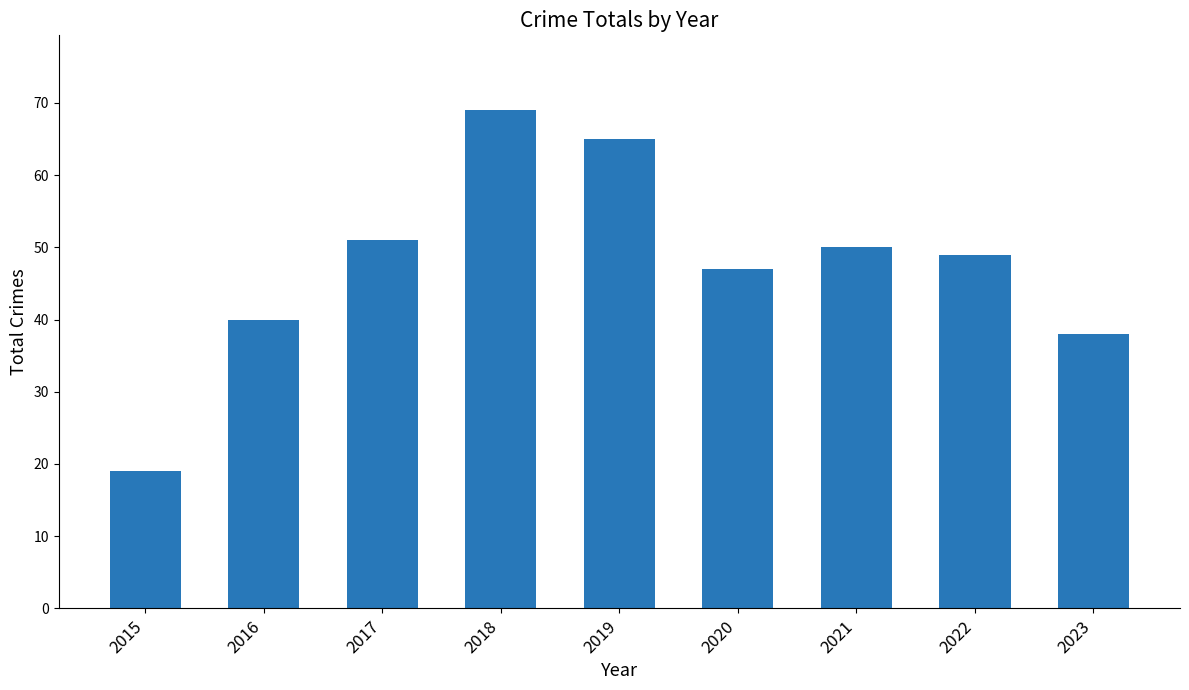

The value at 2019 is 65. True or false?

True